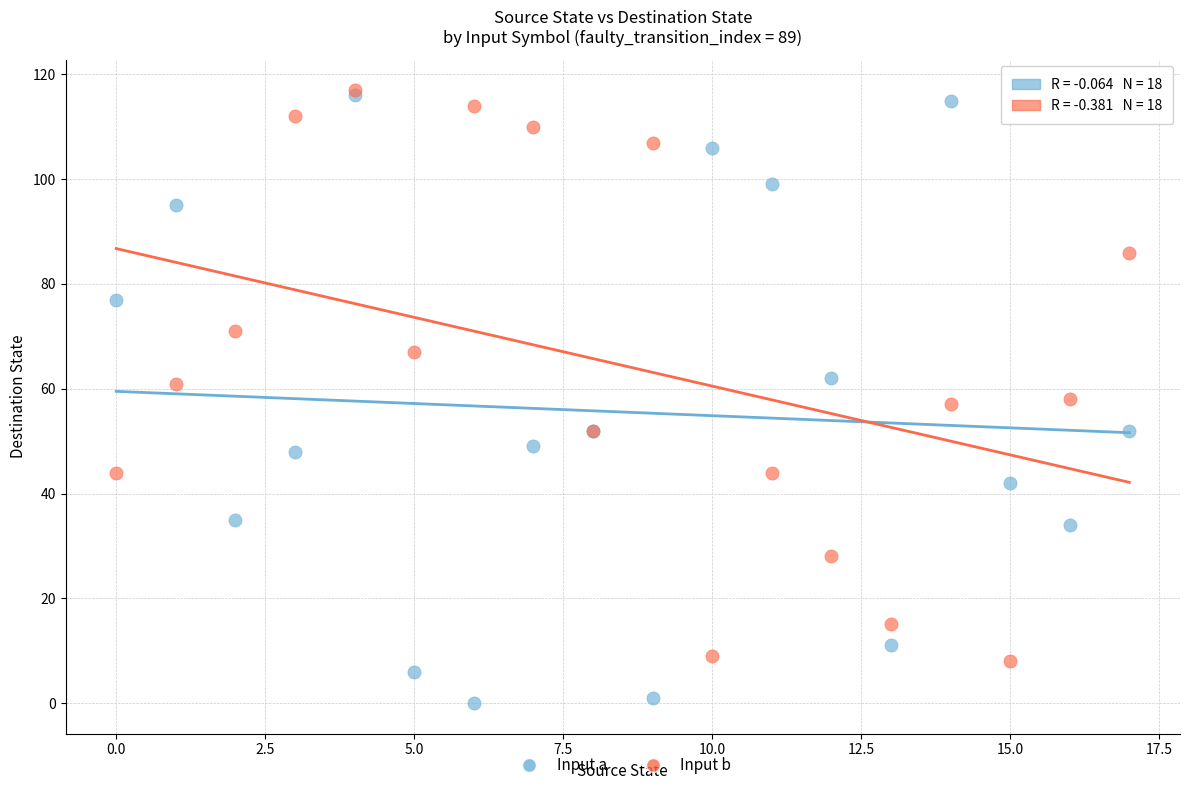

What are all the series names shown in the legend?

Input a, Input b